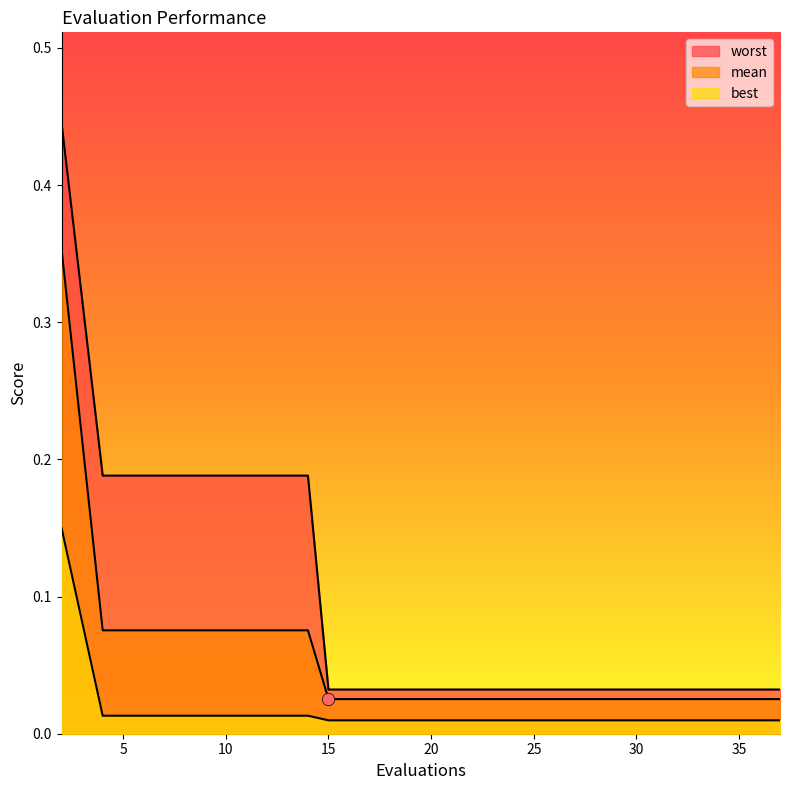

Which series has the widest spread of Y values?

worst